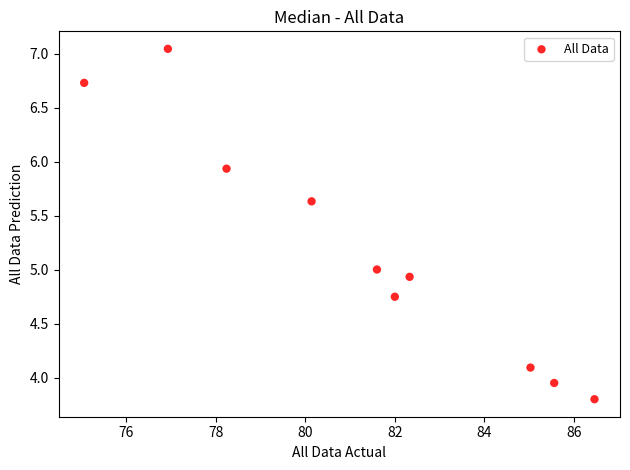

What is the range of X values (max minus min)?

11.4